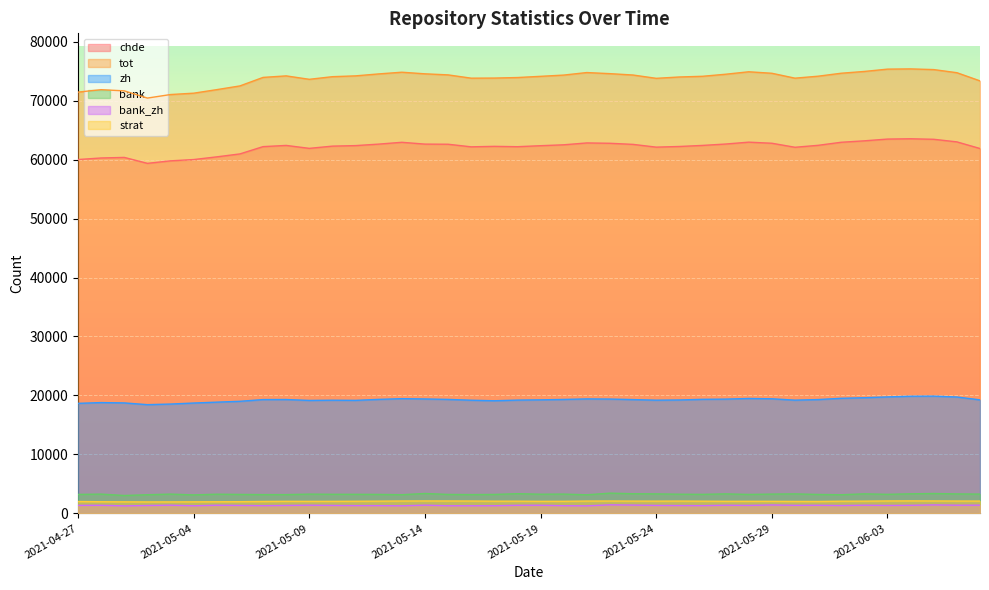

List the labels in order of zh value, largest first.

2021-06-05, 2021-06-04, 2021-06-03, 2021-06-06, 2021-06-02, 2021-06-01, 2021-05-28, 2021-05-13, 2021-05-29, 2021-05-21, 2021-05-14, 2021-05-22, 2021-05-27, 2021-05-26, 2021-05-12, 2021-05-15, 2021-05-20, 2021-05-08, 2021-05-31, 2021-05-07, 2021-05-23, 2021-05-19, 2021-06-07, 2021-05-25, 2021-05-18, 2021-05-30, 2021-05-24, 2021-05-10, 2021-05-16, 2021-05-11, 2021-05-09, 2021-05-17, 2021-05-06, 2021-05-05, 2021-04-30, 2021-05-01, 2021-05-04, 2021-04-27, 2021-05-03, 2021-05-02